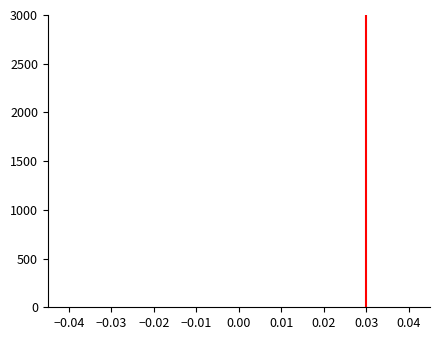

Reading left to right, transcribe this chart: for each bar, give the range it covers on the x-axis and its height. Neither the bar edges nor the heights are printed on the chart, so give them approximately, as read against the axes.

-0.030 to -0.024: under 50
-0.024 to -0.018: under 50
-0.018 to -0.012: under 50
-0.012 to -0.006: under 50
-0.006 to 0.000: under 50
0.000 to 0.006: under 50
0.006 to 0.012: under 50
0.012 to 0.018: under 50
0.018 to 0.024: under 50
0.024 to 0.030: under 50